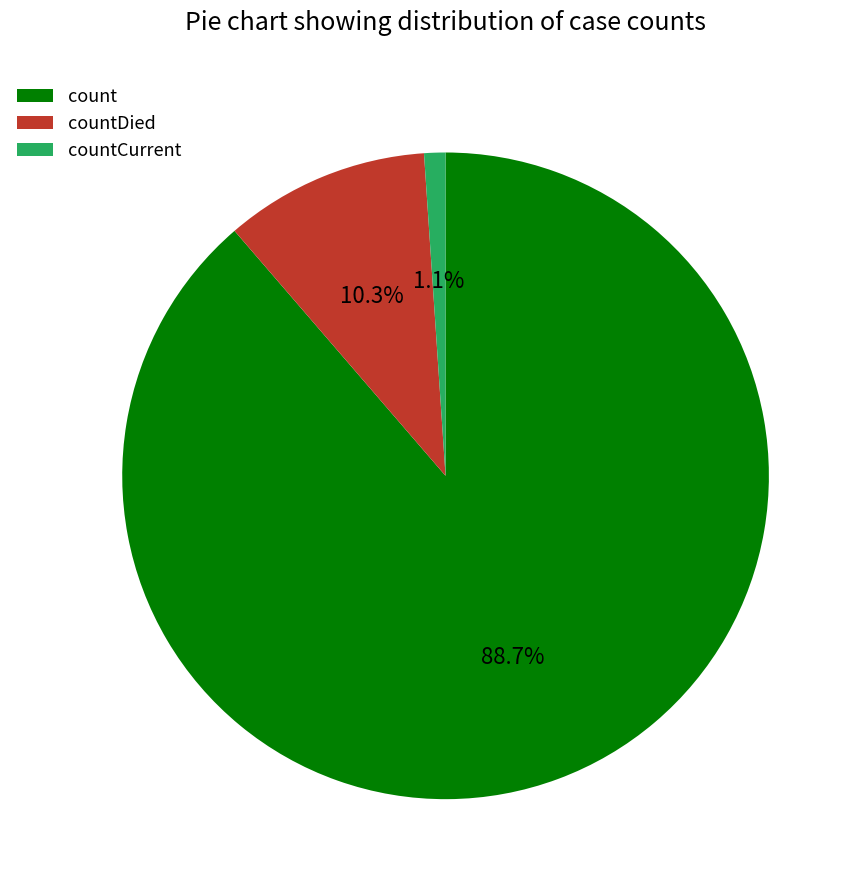

Rank the categories by value from highest to lowest.

count, countDied, countCurrent